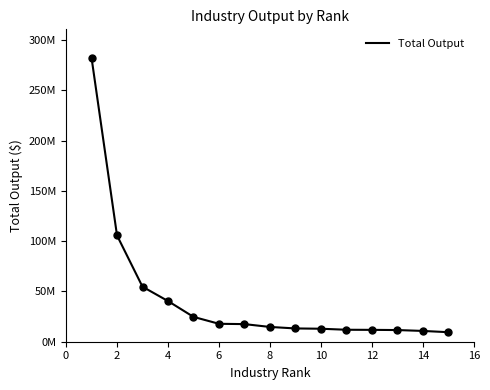

Is this an area chart (filled region under the line)?

No